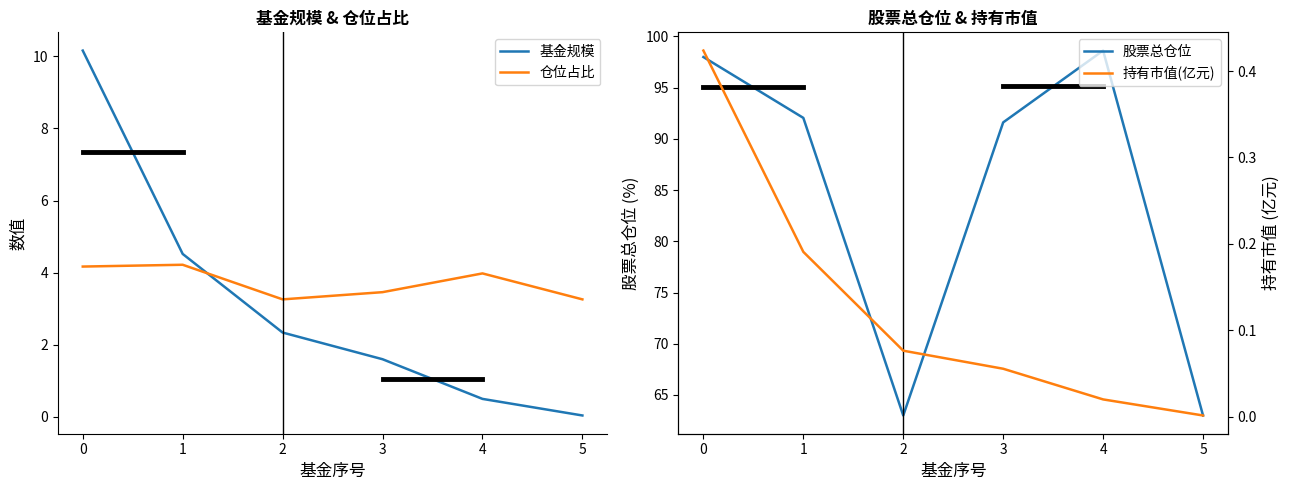

Which category has the highest value across all series?

4